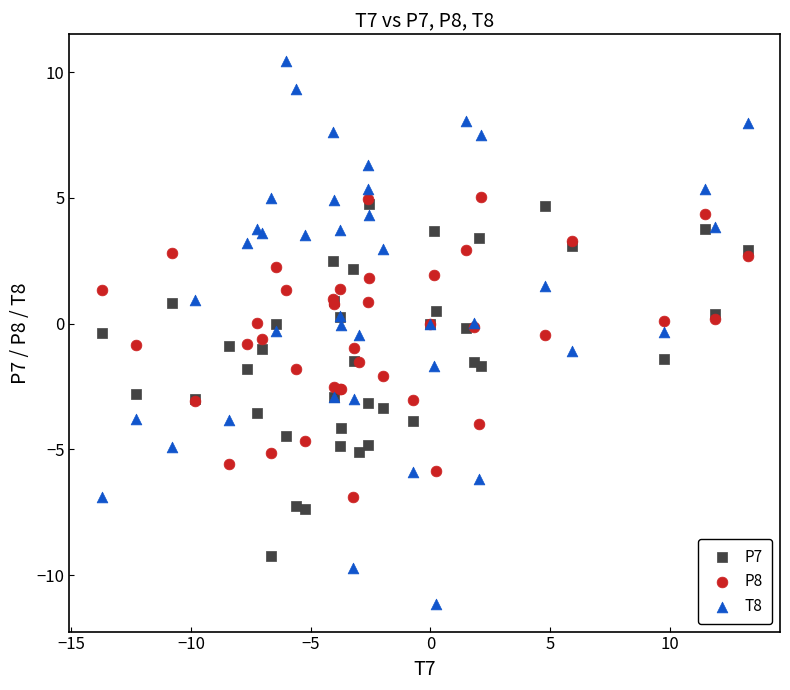

Which series contains the highest Y value?

T8